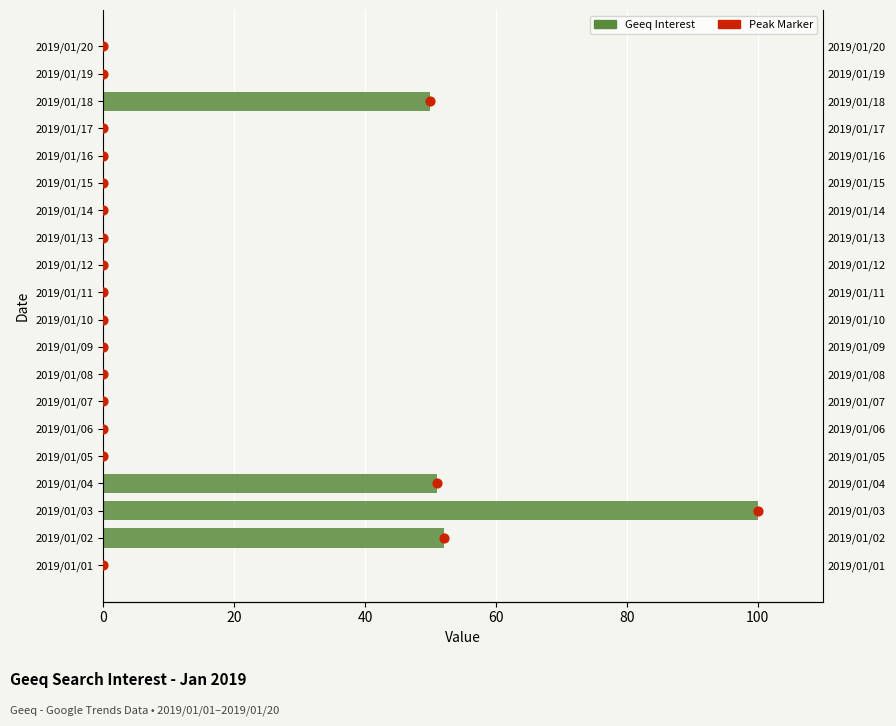

Is the value of Geeq at 100 greater than the value of Peak value at 19?

No